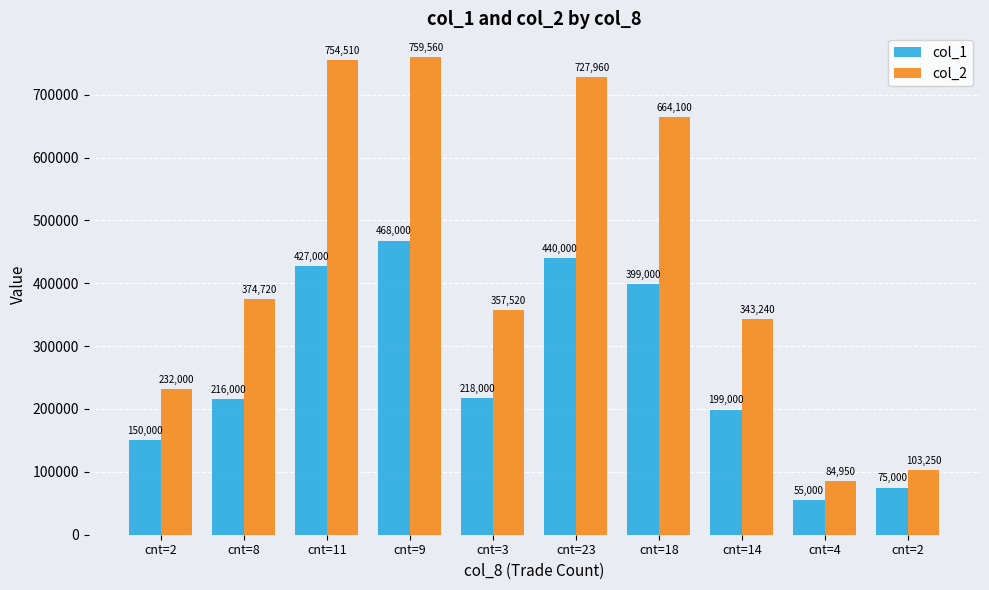

What is the sum of all col_1 values?

2647000